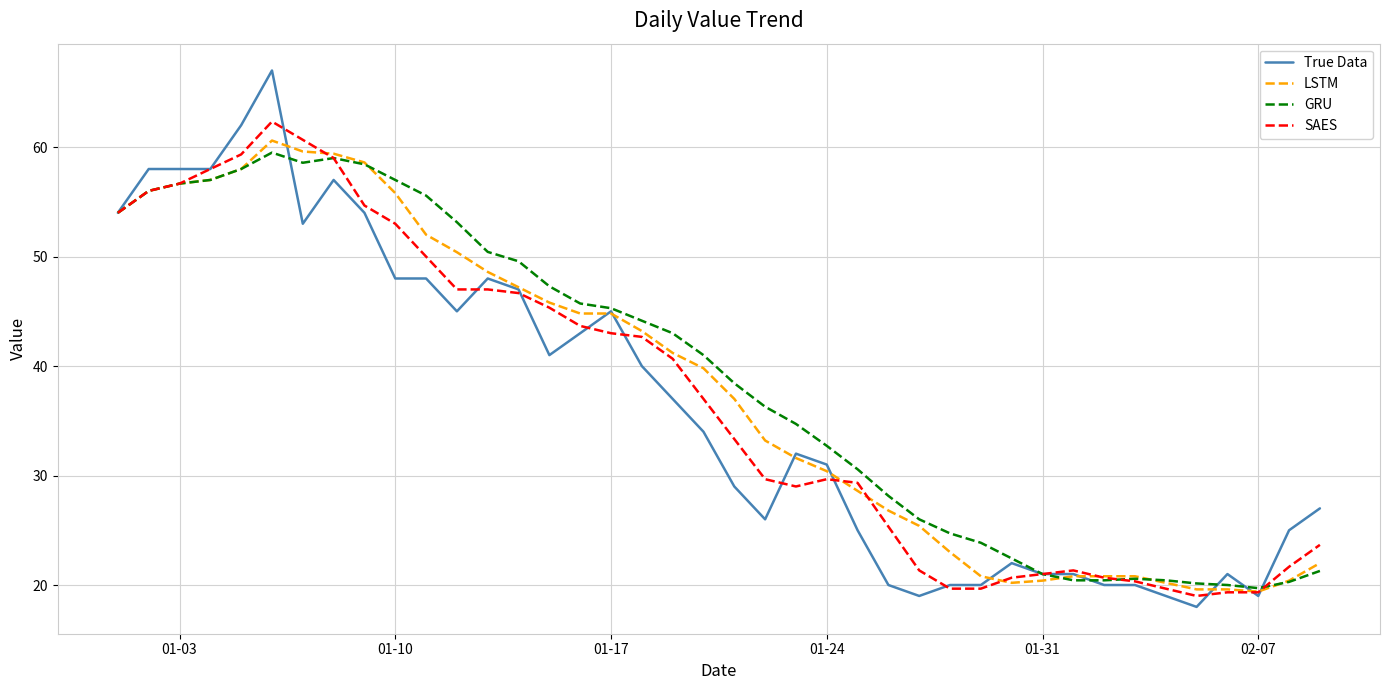

What is the smallest value displayed?

18.0